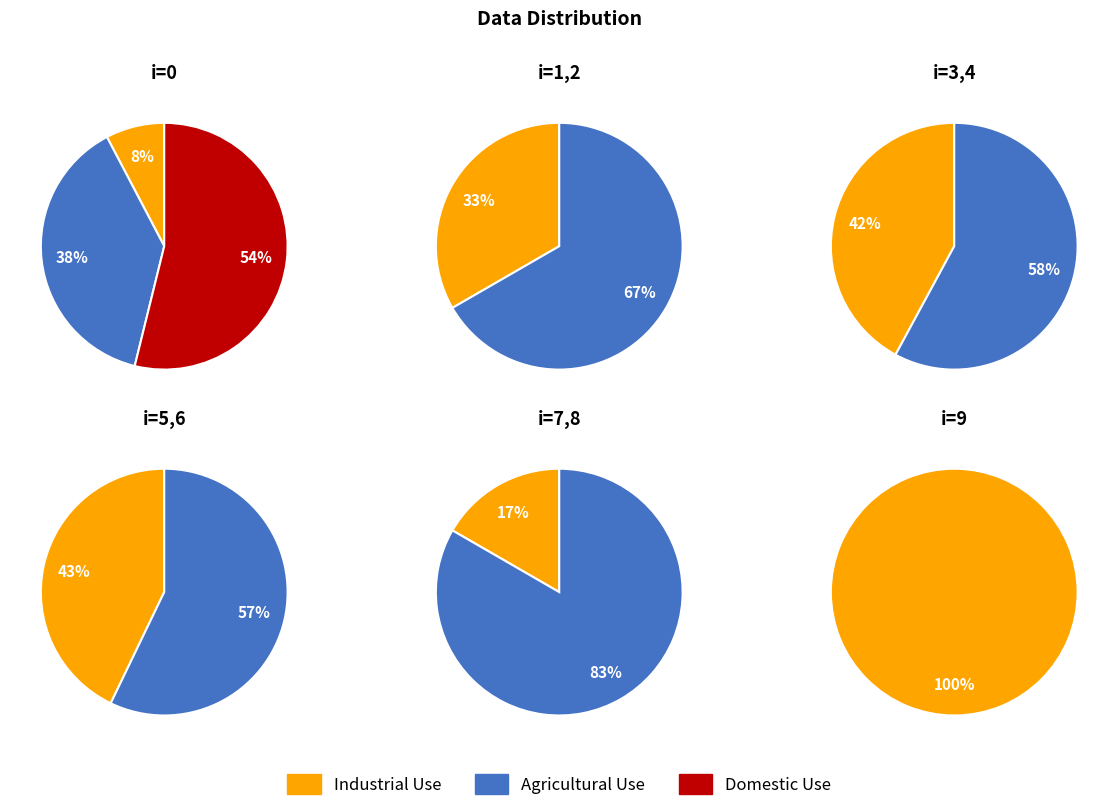

What is the change in value from 2 to 3?

+2